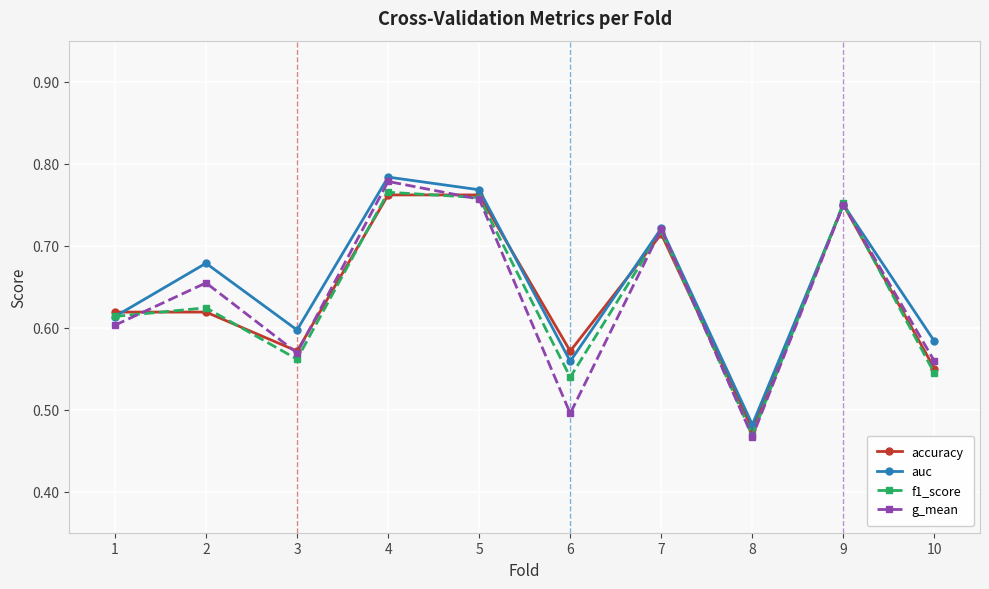

At which category does f1_score reach its first local valley?

3